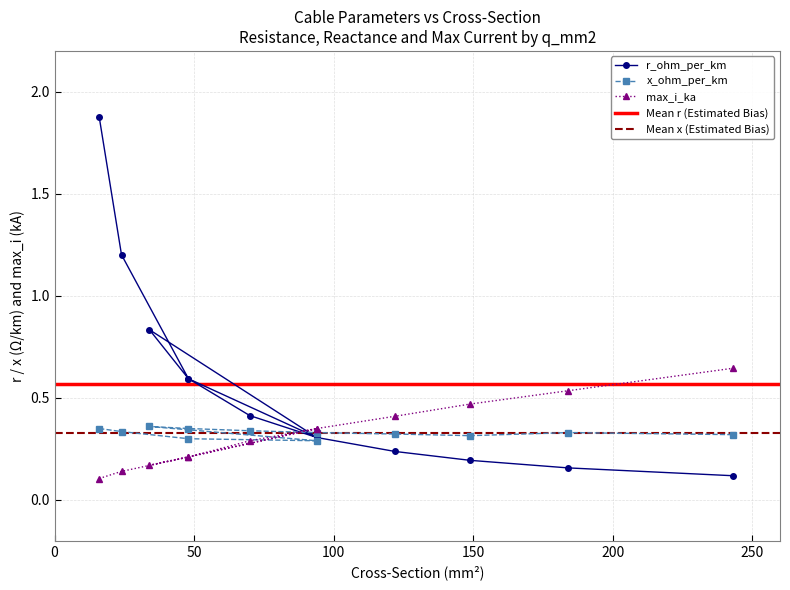

Is it true that max_i_ka equals 0.1 at 24?

True